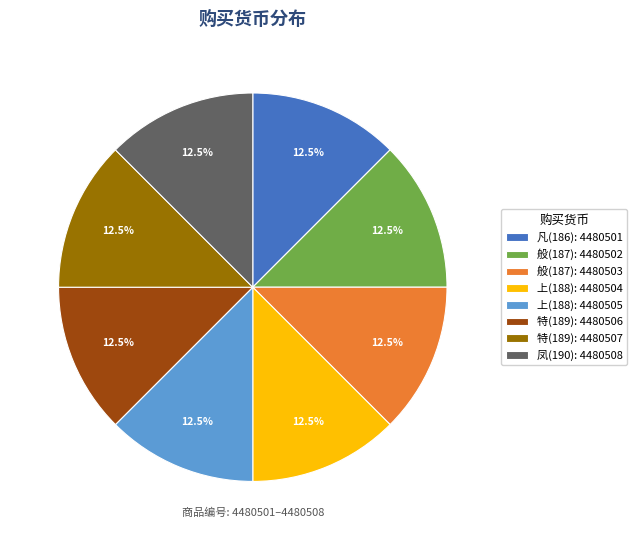

Is there any slice that represents more than half of the pie?

No